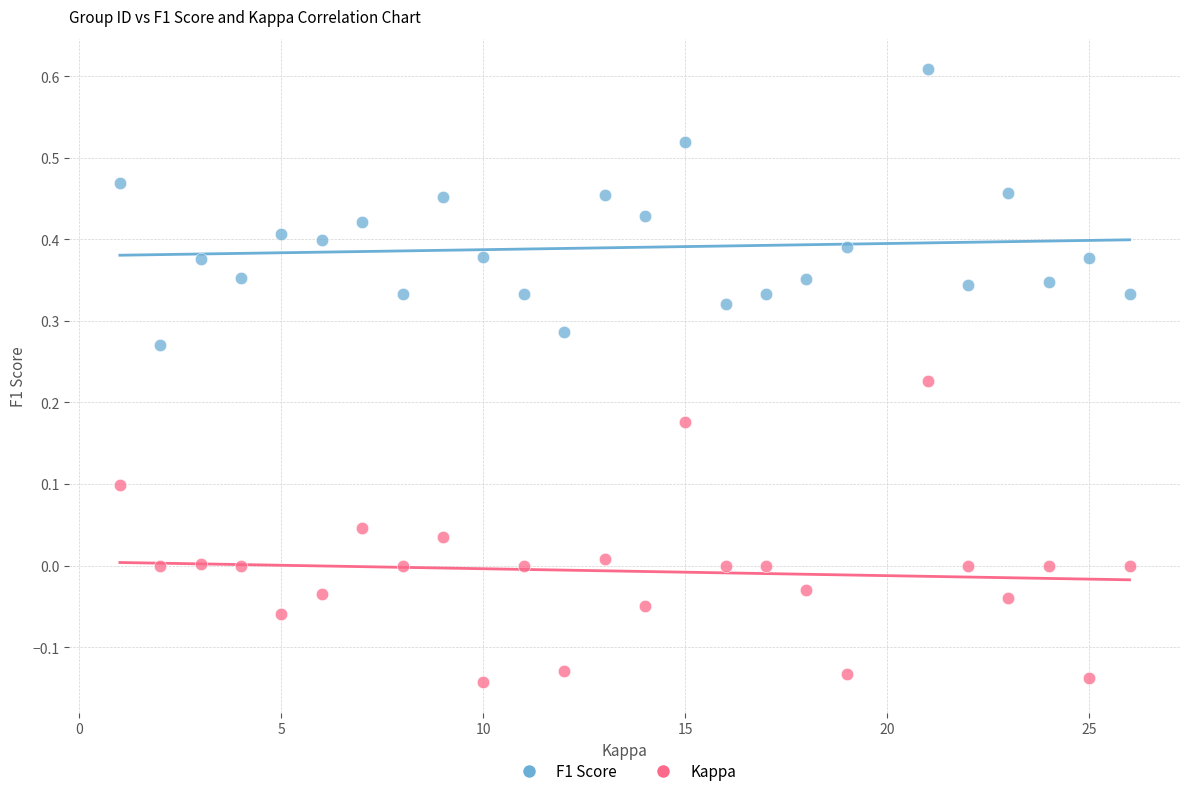

Which series reaches the maximum Y coordinate?

F1 Score